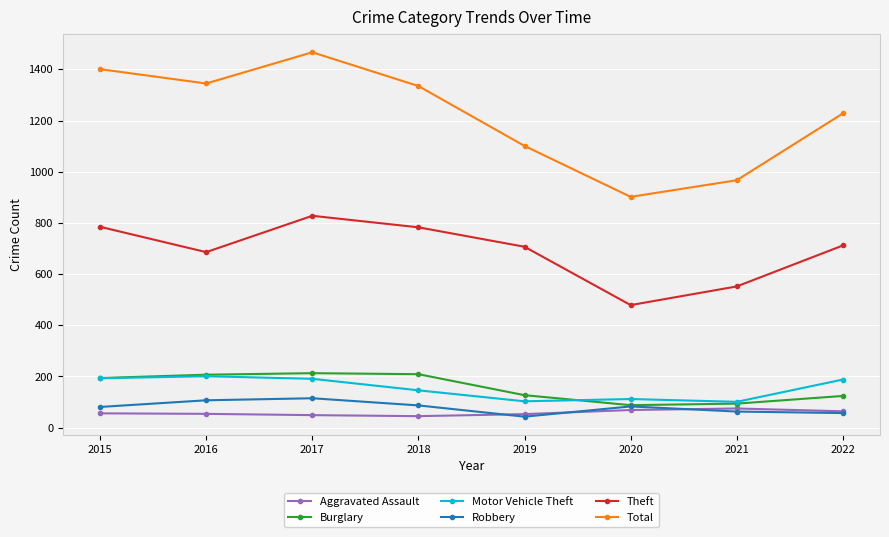

True or false: Total and Aggravated Assault intersect in this chart.

False